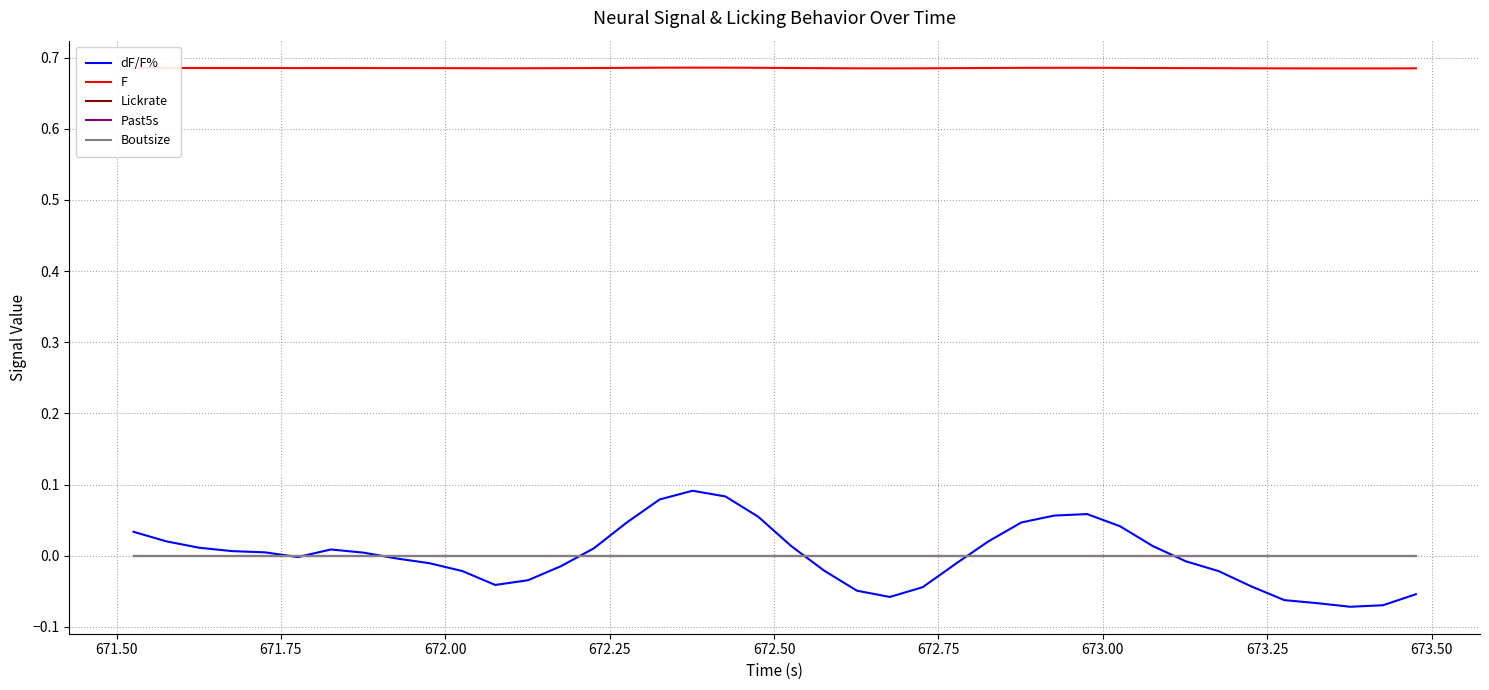

Does the chart have visible grid lines?

Yes